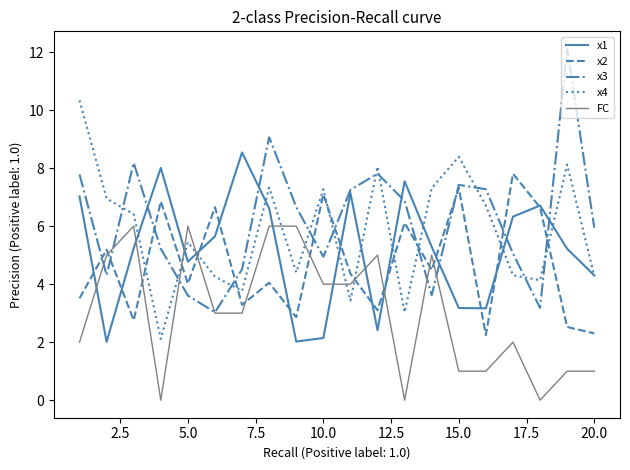

List the series in order of their peak value, lowest first.

FC, x2, x1, x4, x3